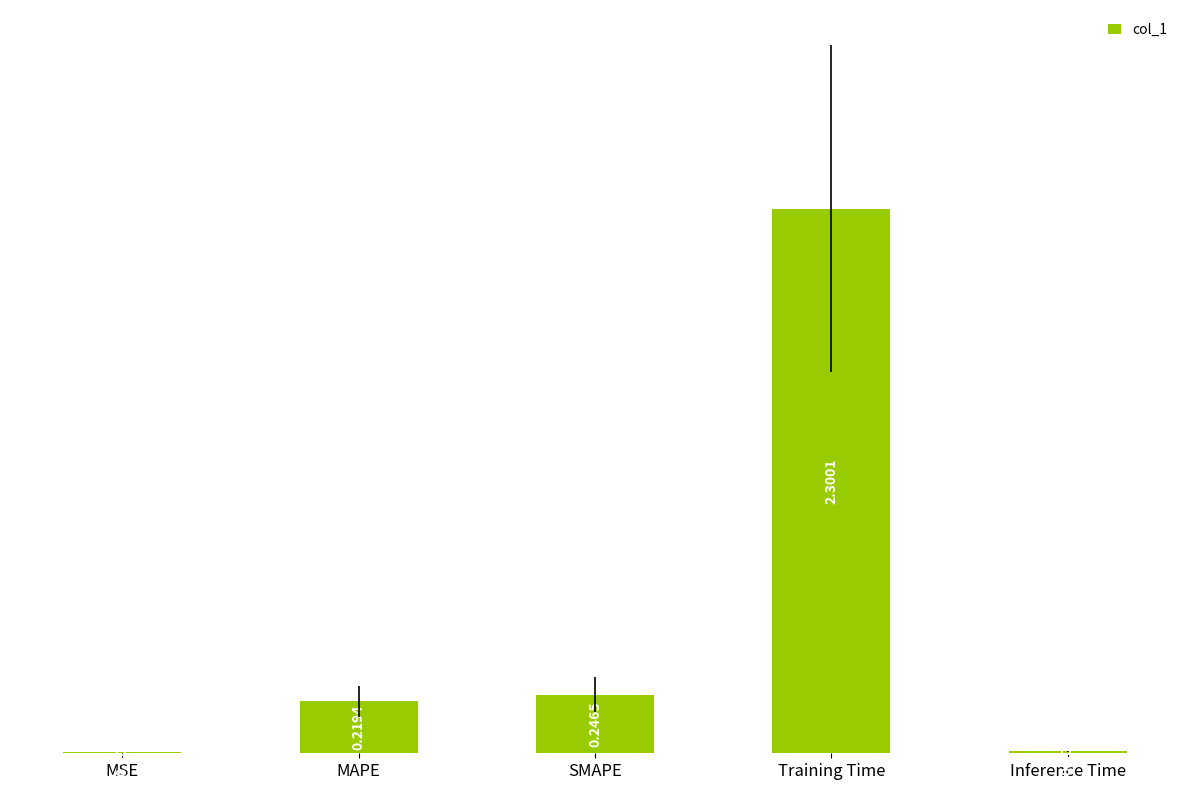

Which category has the highest value across all series?

Training Time